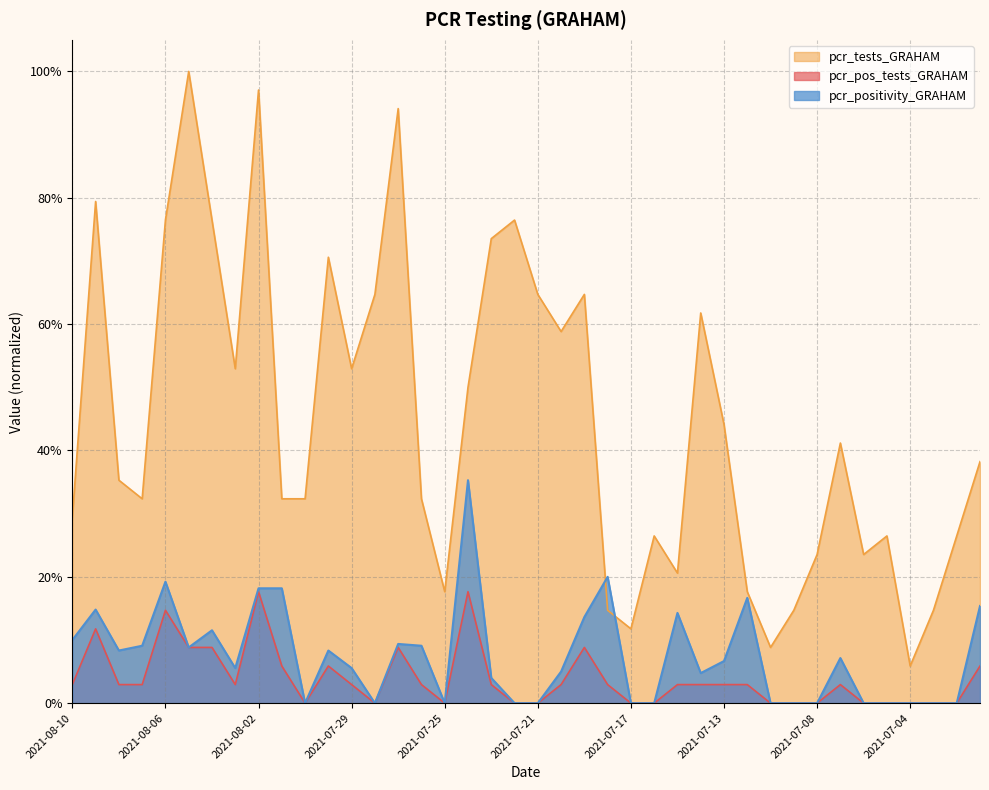

Reading right to left, extract all data points from this chart.

pcr_positivity_GRAHAM: 0.2	0.0	0.0	0.0	0.0	0.0	0.1	0.0	0.0	0.0	0.2	0.1	0.0	0.1	0.0	0.0	0.2	0.1	0.1	0.0	0.0	0.0	0.4	0.0	0.1	0.1	0.0	0.1	0.1	0.0	0.2	0.2	0.1	0.1	0.1	0.2	0.1	0.1	0.1	0.1
pcr_tests_GRAHAM: 0.4	0.3	0.1	0.1	0.3	0.2	0.4	0.2	0.1	0.1	0.2	0.4	0.6	0.2	0.3	0.1	0.1	0.6	0.6	0.6	0.8	0.7	0.5	0.2	0.3	0.9	0.6	0.5	0.7	0.3	0.3	1.0	0.5	0.8	1.0	0.8	0.3	0.4	0.8	0.3
pcr_pos_tests_GRAHAM: 0.1	0.0	0.0	0.0	0.0	0.0	0.0	0.0	0.0	0.0	0.0	0.0	0.0	0.0	0.0	0.0	0.0	0.1	0.0	0.0	0.0	0.0	0.2	0.0	0.0	0.1	0.0	0.0	0.1	0.0	0.1	0.2	0.0	0.1	0.1	0.1	0.0	0.0	0.1	0.0